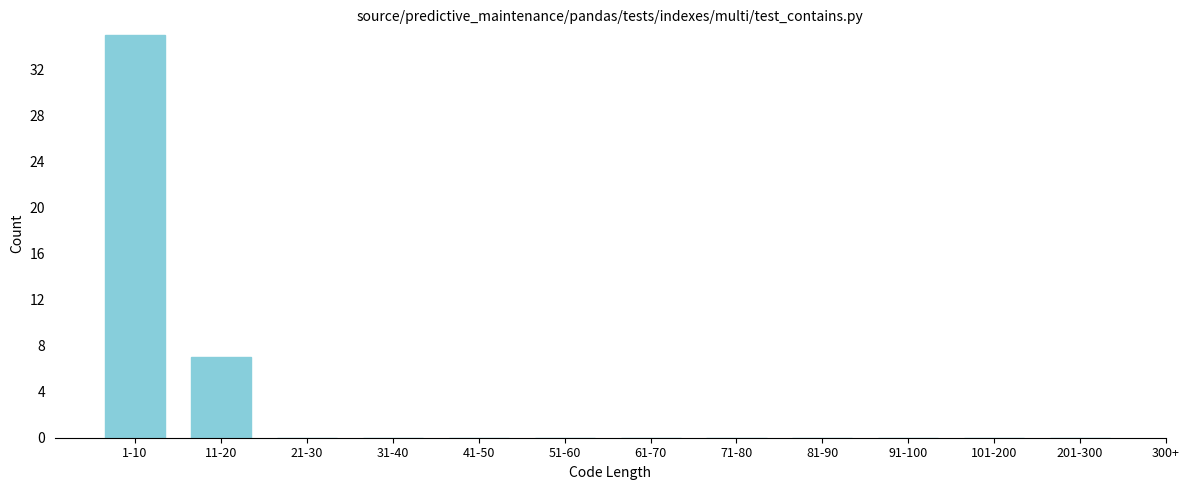

Reading left to right, transcribe all the data shown in this chart.

1-10=35	11-20=7	21-30=0	31-40=0	41-50=0	51-60=0	61-70=0	71-80=0	81-90=0	91-100=0	101-200=0	201-300=0